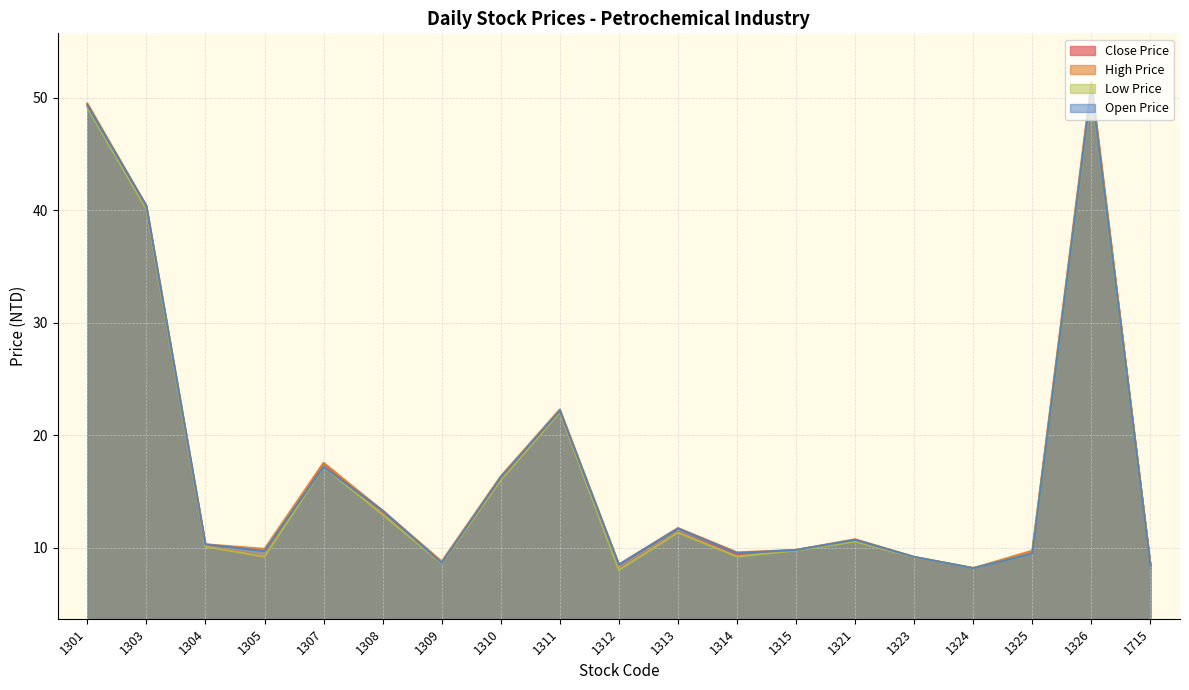

What are all the series names shown in the legend?

Close Price, High Price, Low Price, Open Price